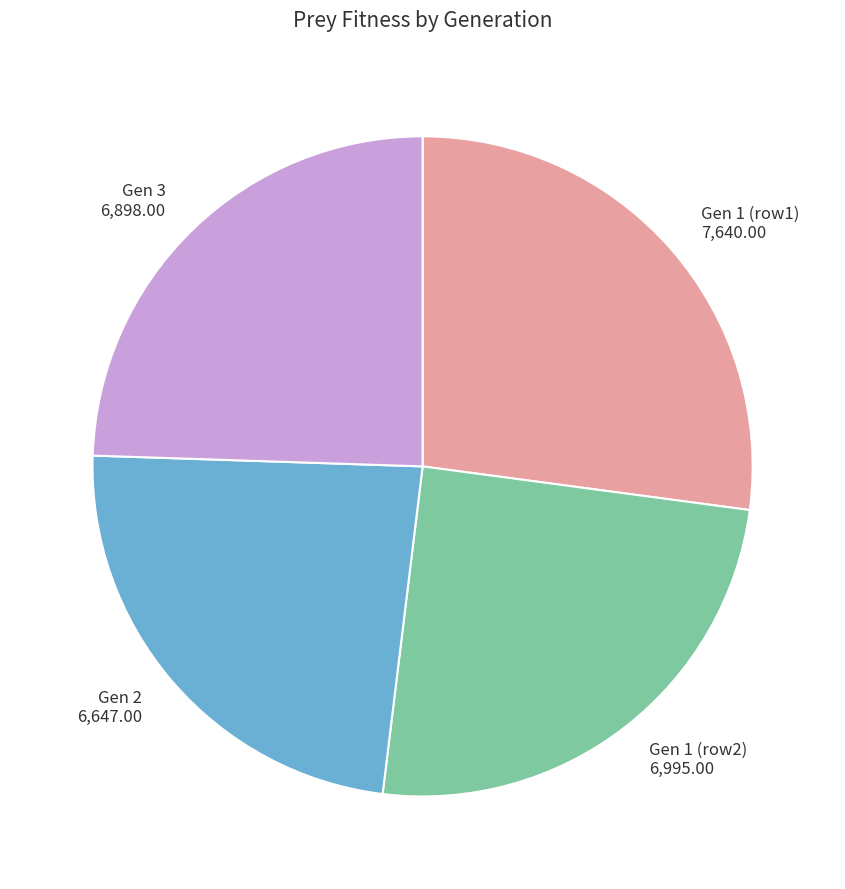

Is there any slice that represents more than half of the pie?

No